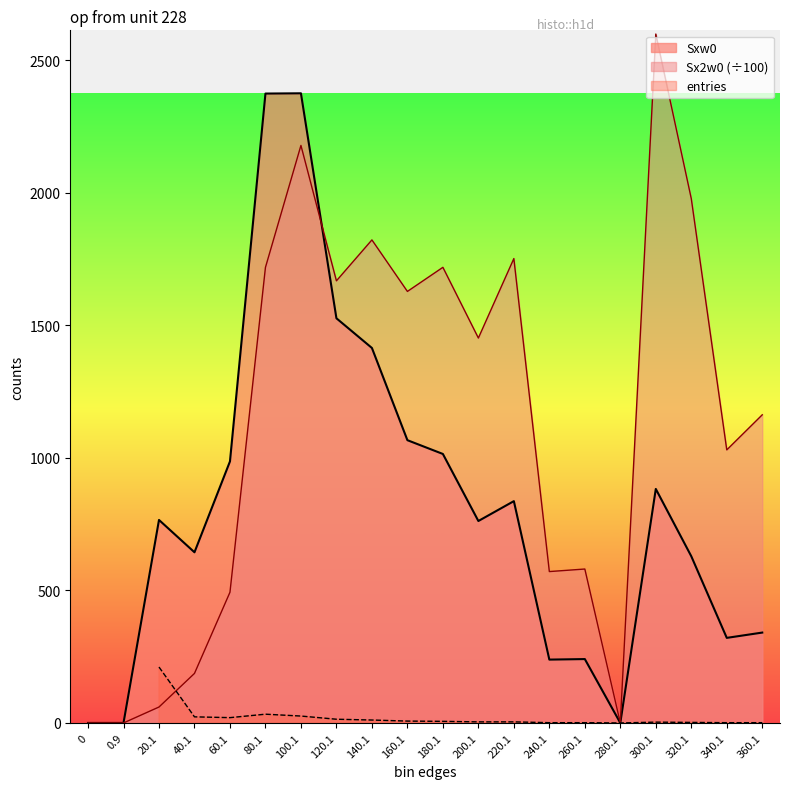

How many times do Sxw0 and Sx2w0 cross each other?

1